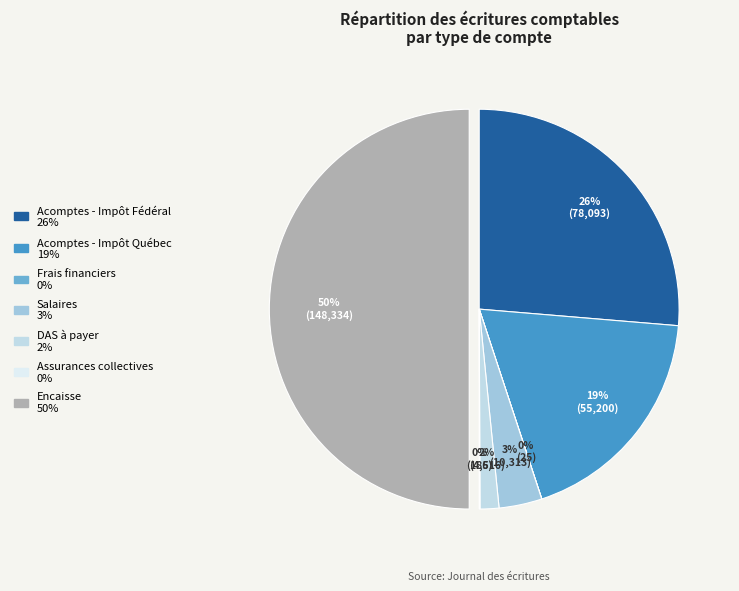

Which slice is the largest?

Encaisse